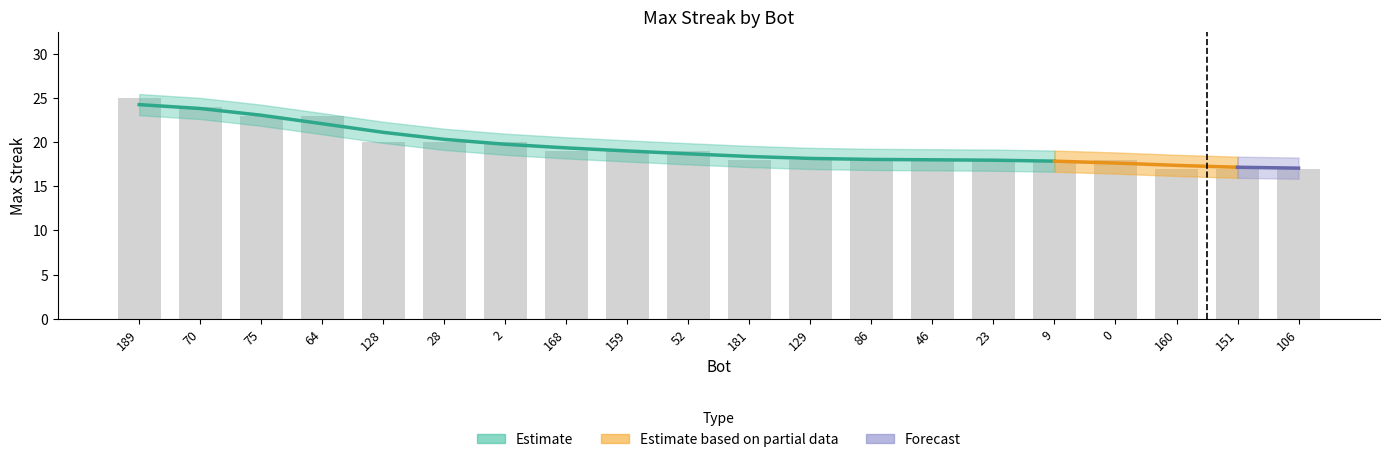

What is the difference between the maximum and minimum values?

8